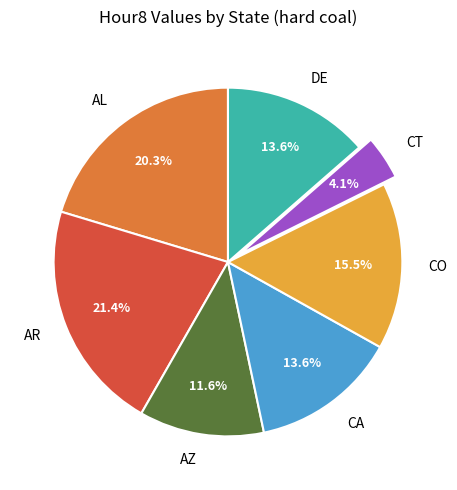

How many slices are in this pie chart?

7